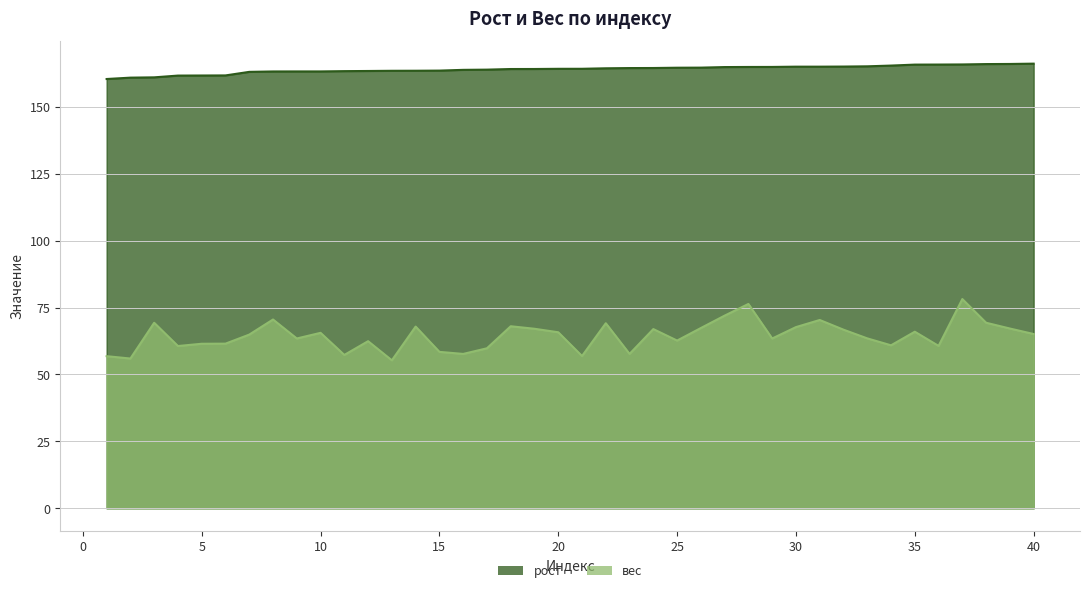

How many values in the рост series exceed 164?

23